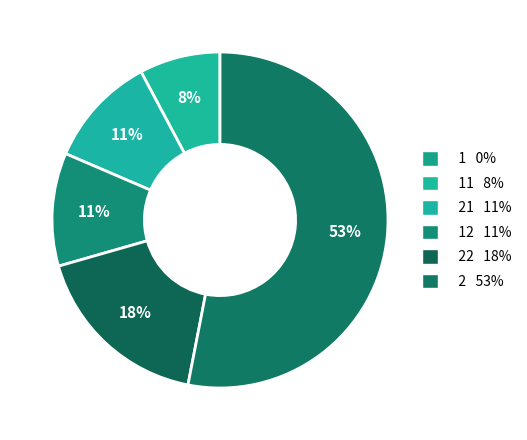

To the nearest percent, what is the difference between the largest and smallest slice percentages?

53%